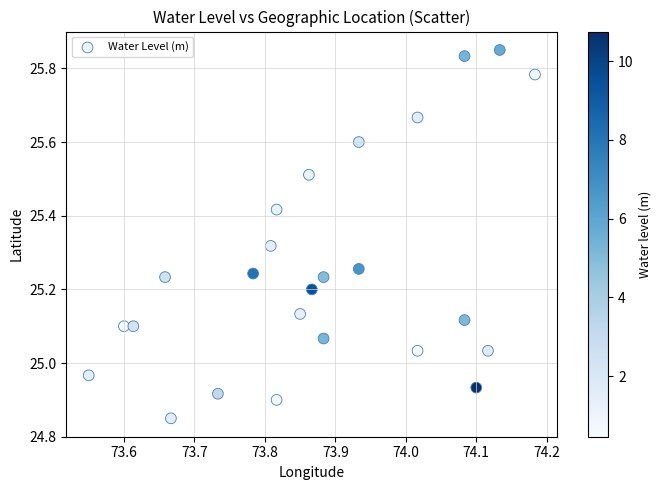

What is the range of X values (max minus min)?

0.6